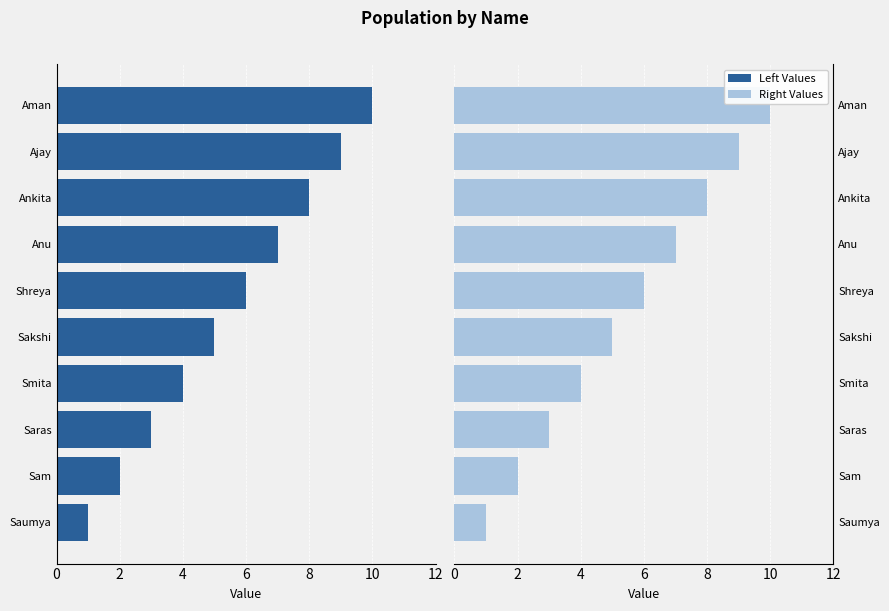

Which series changed the most between 6 and 8?

col_0 (Left)